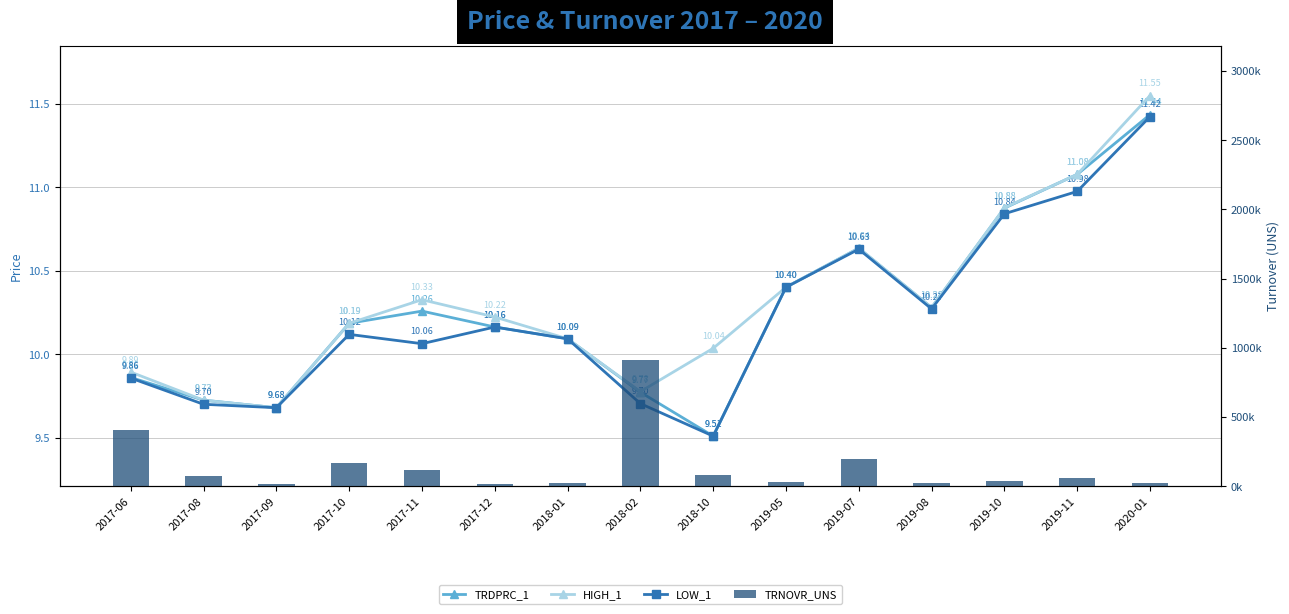

What is the sum of all TRNOVR_UNS values?

2164202.7